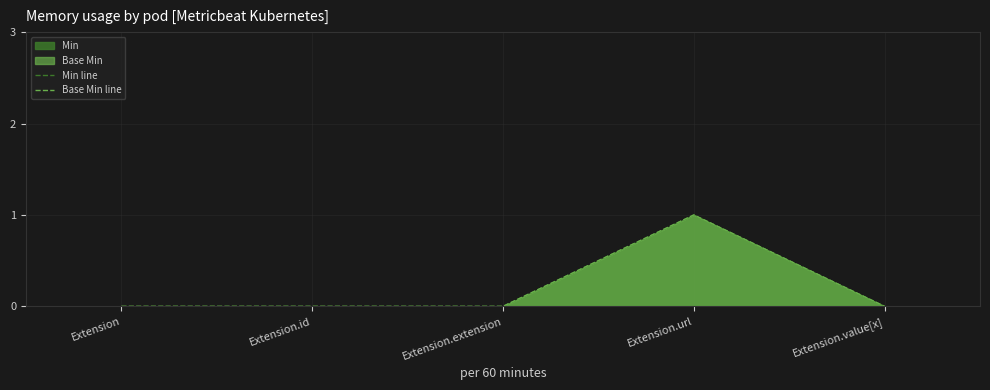

True or false: Min line and Base Min line cross at least once.

False